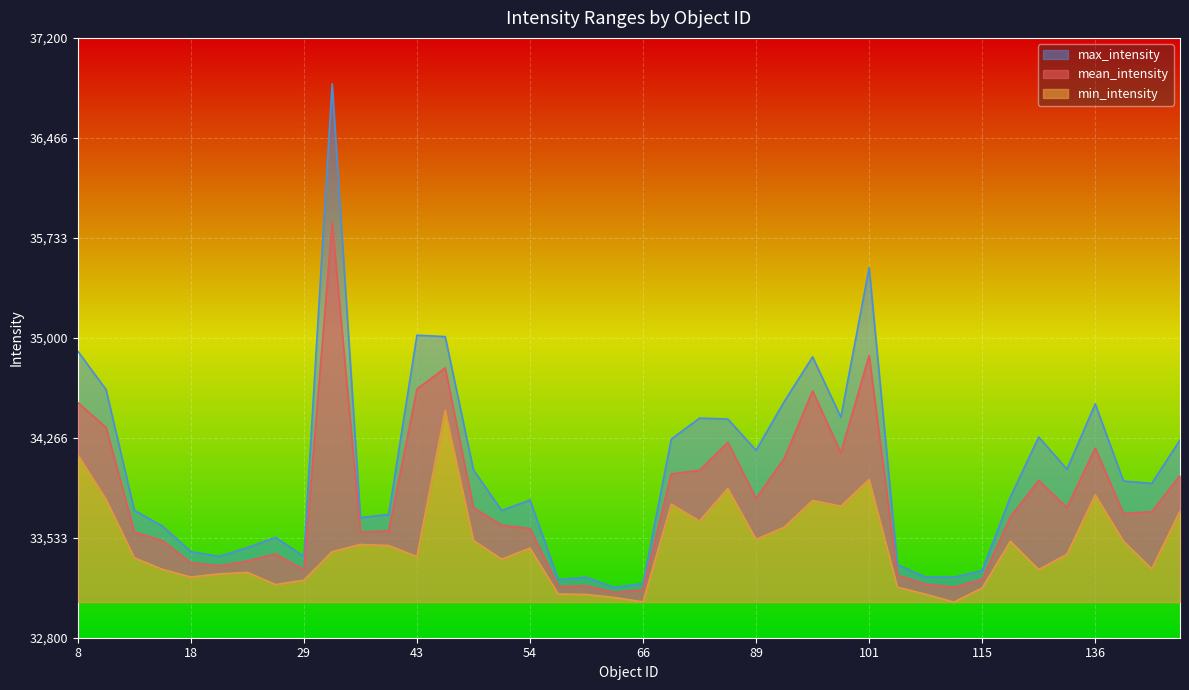

True or false: mean_intensity has more than 0 points higher than both neighbors.

True